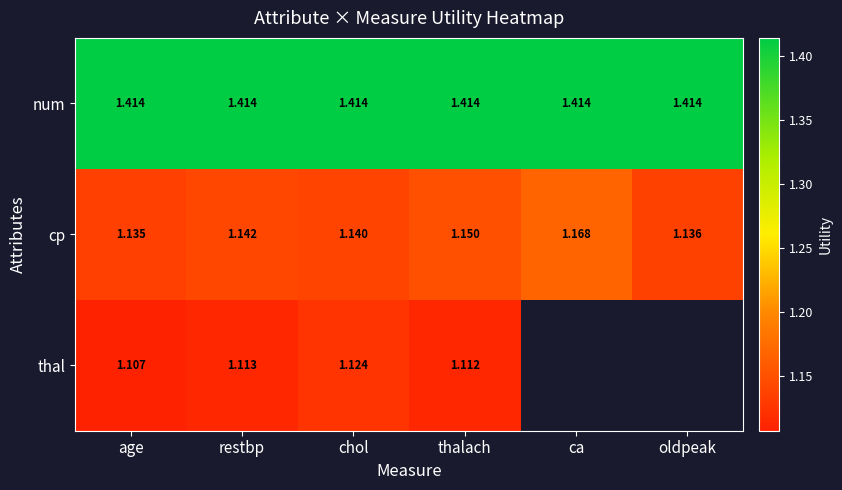

Rank the categories by cp value from lowest to highest.

age, oldpeak, chol, restbp, thalach, ca